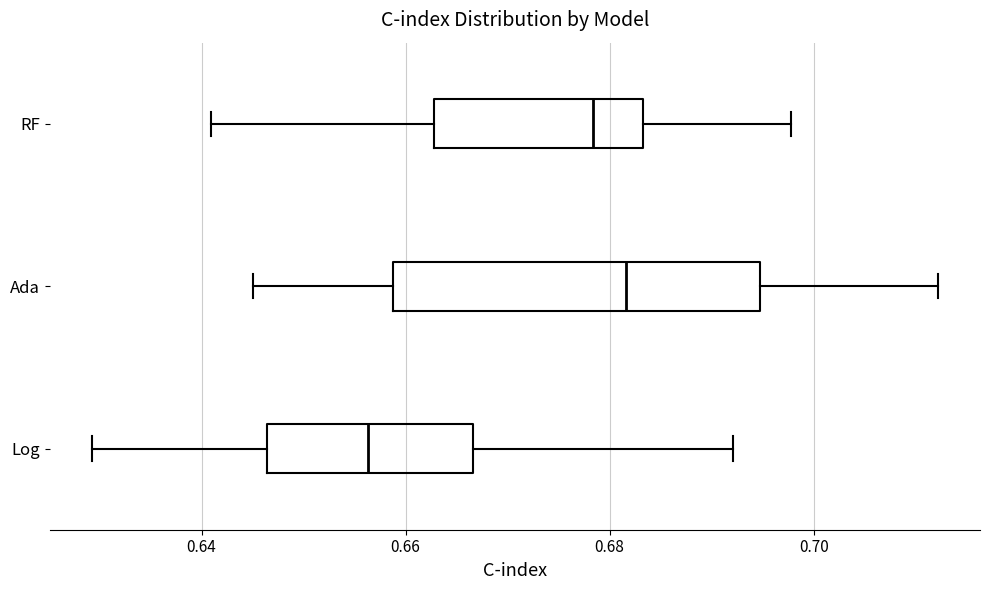

Reading bottom to top, transcribe this box plot: for each box, give where its median line is, the range the box spans, and where its two whiskers end, as read against the x-axis. The values are not printed on the chart, so give them approximately, as read against the axis.

Log: median 0.656, box 0.646 to 0.666, whiskers 0.630 to 0.692
Ada: median 0.682, box 0.658 to 0.694, whiskers 0.646 to 0.712
RF: median 0.678, box 0.662 to 0.684, whiskers 0.640 to 0.698